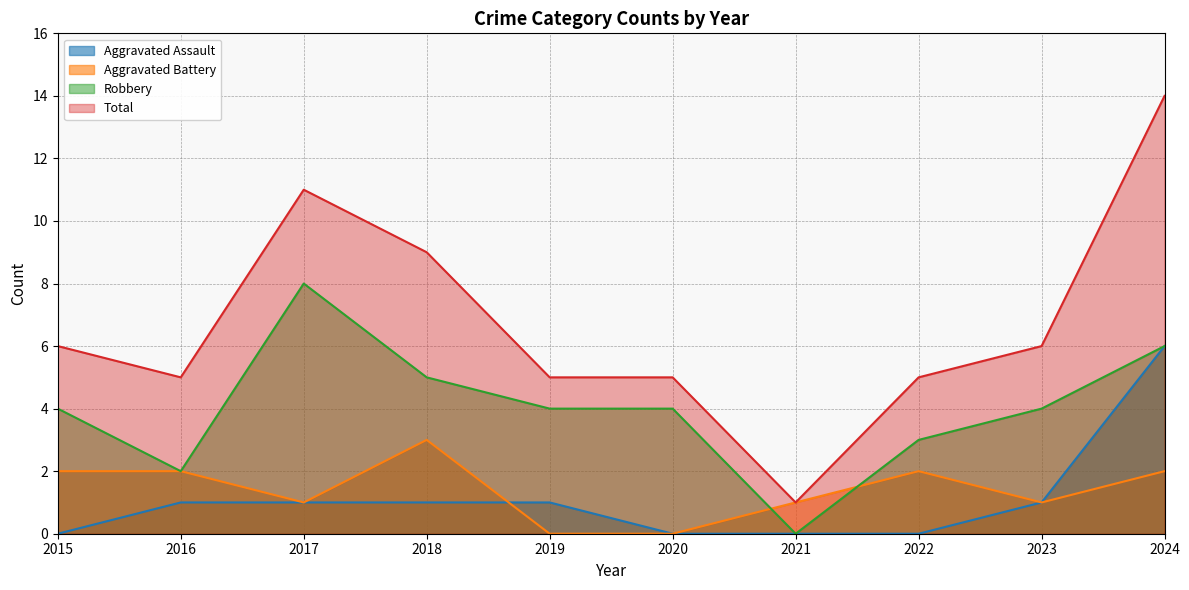

What is the difference between the maximum and minimum values in the Aggravated Battery series?

3